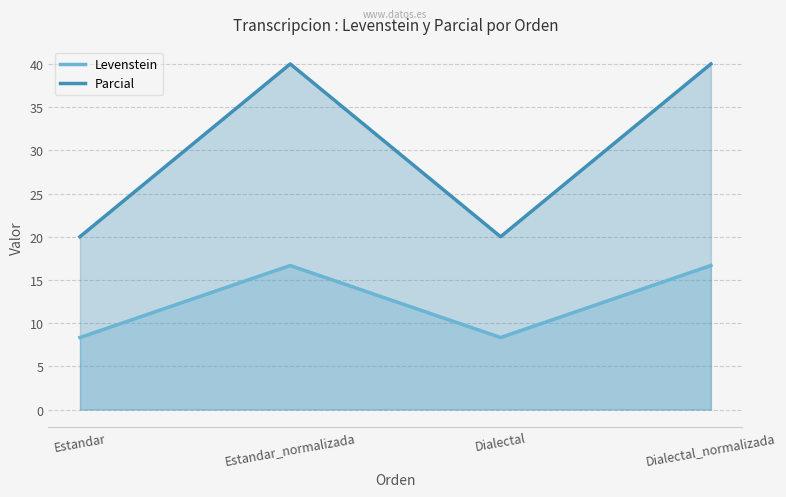

List the series in order of their overall mean, lowest first.

Levenstein, Parcial